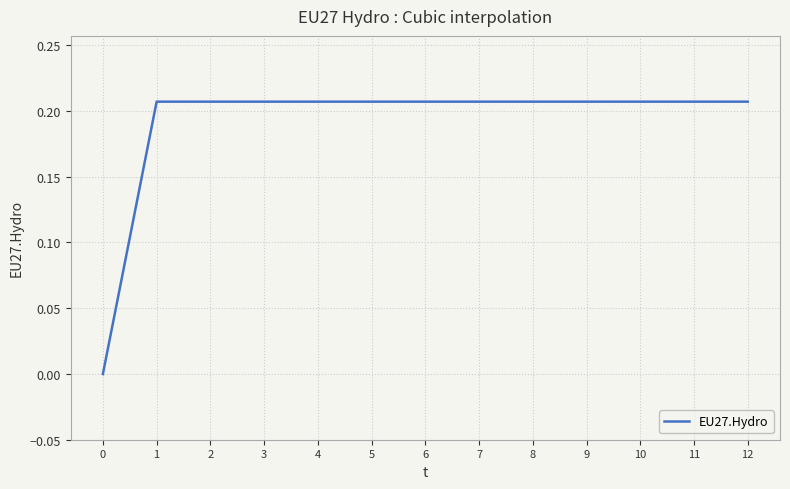

Count the number of data series in this chart.

1